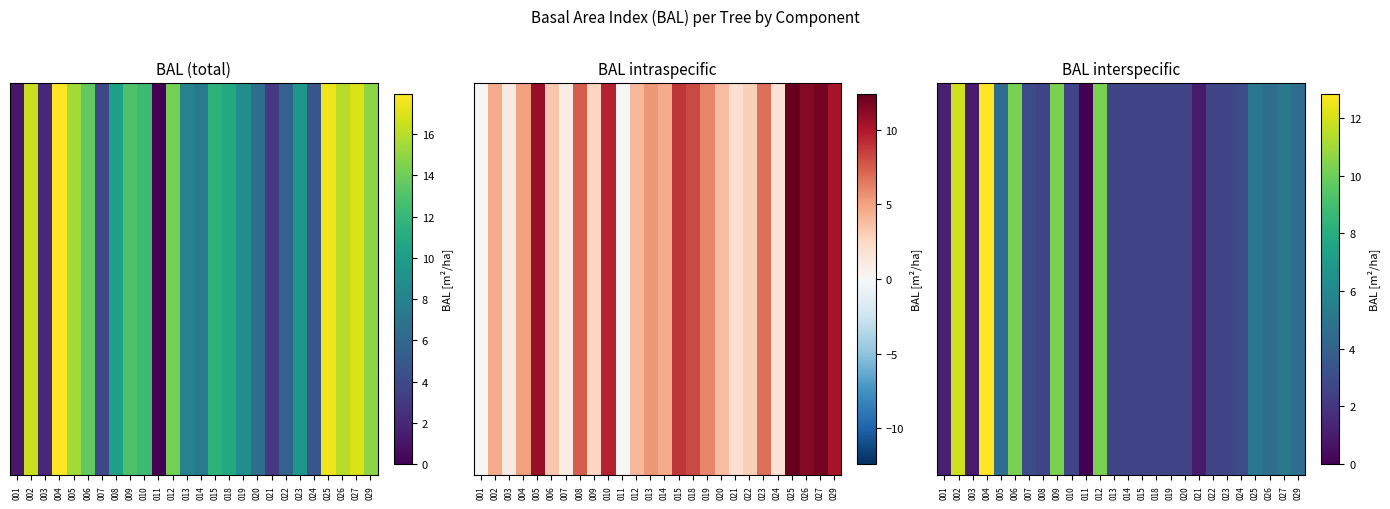

The value at 005 is 4.6. True or false?

True